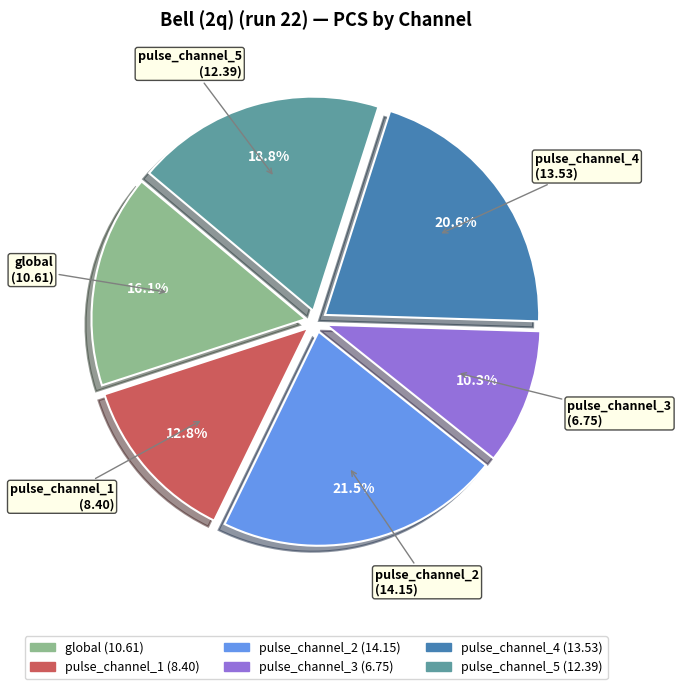

What portion of the pie excludes pulse_channel_4?

79.4%